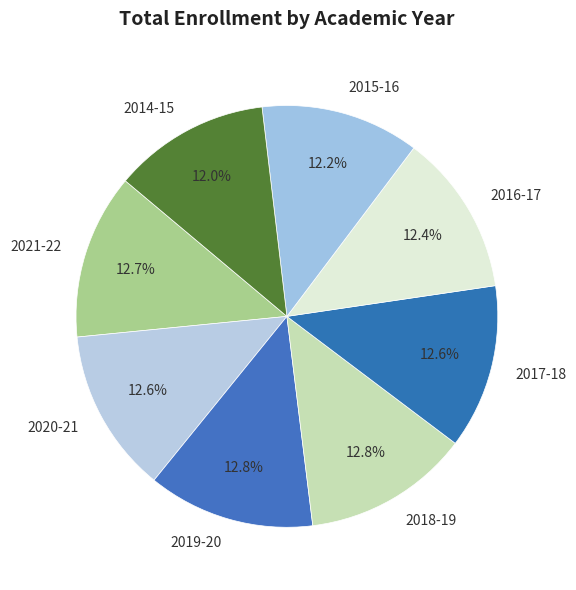

Approximately how many times larger is the value at 2020-21 compared to 2021-22?

1.0